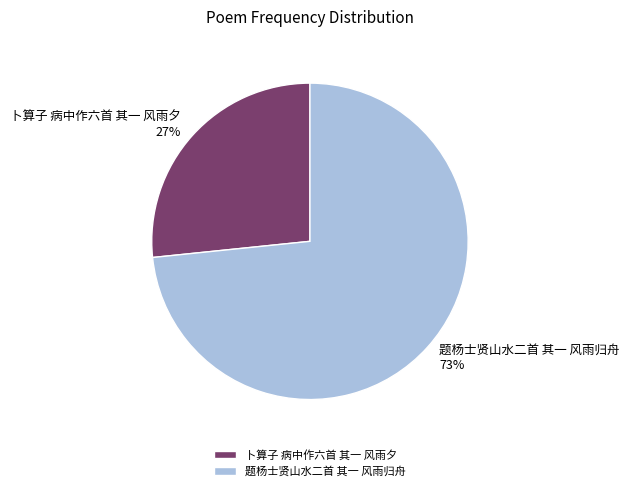

To the nearest percent, what is the combined percentage of 卜算子 病中作六首 其一 风雨夕 and 题杨士贤山水二首 其一 风雨归舟?

100%